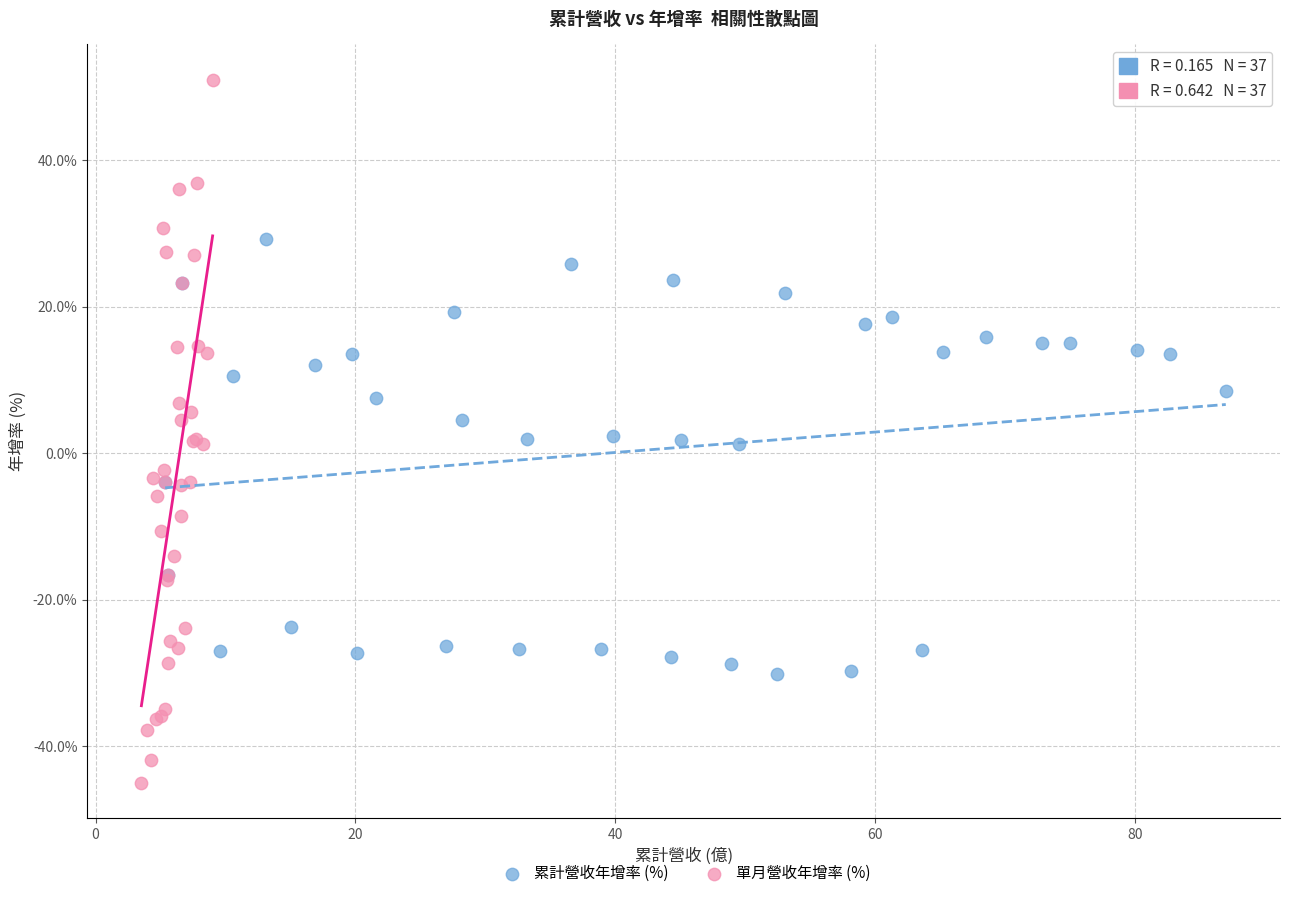

What are all the series names shown in the legend?

累計營收年增率 (%), 單月營收年增率 (%)